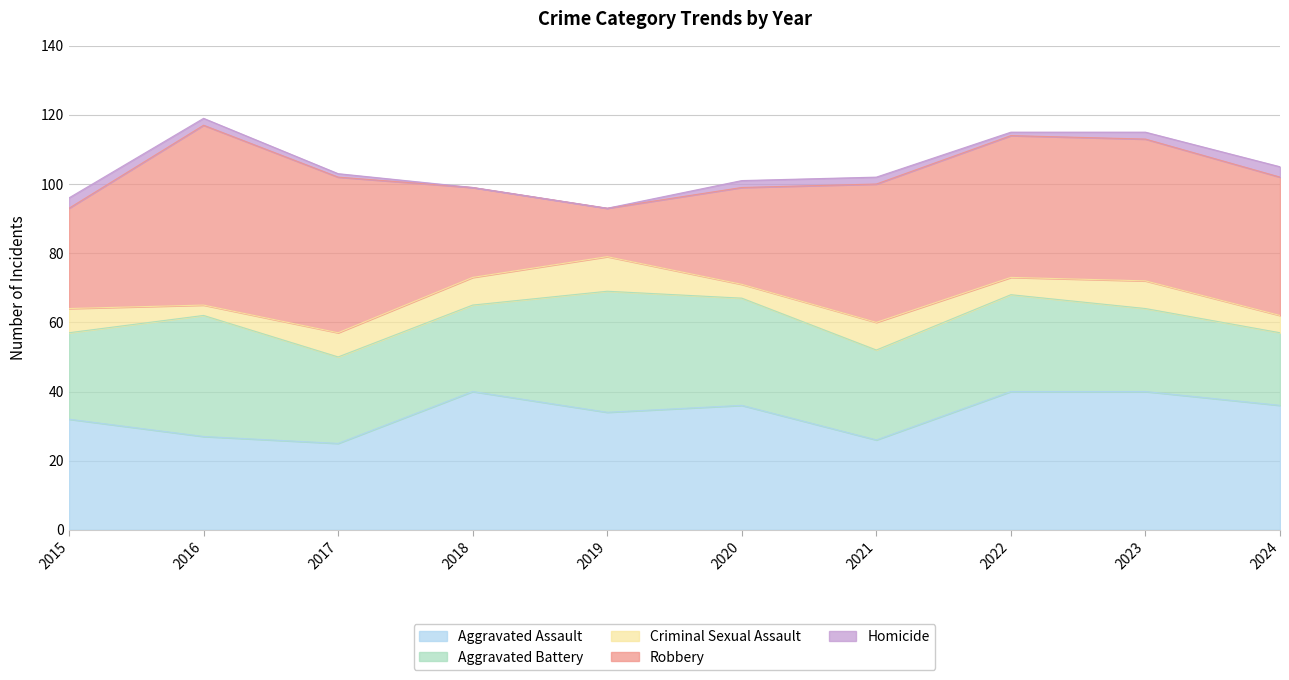

At which label is Homicide closest to 1?

2017